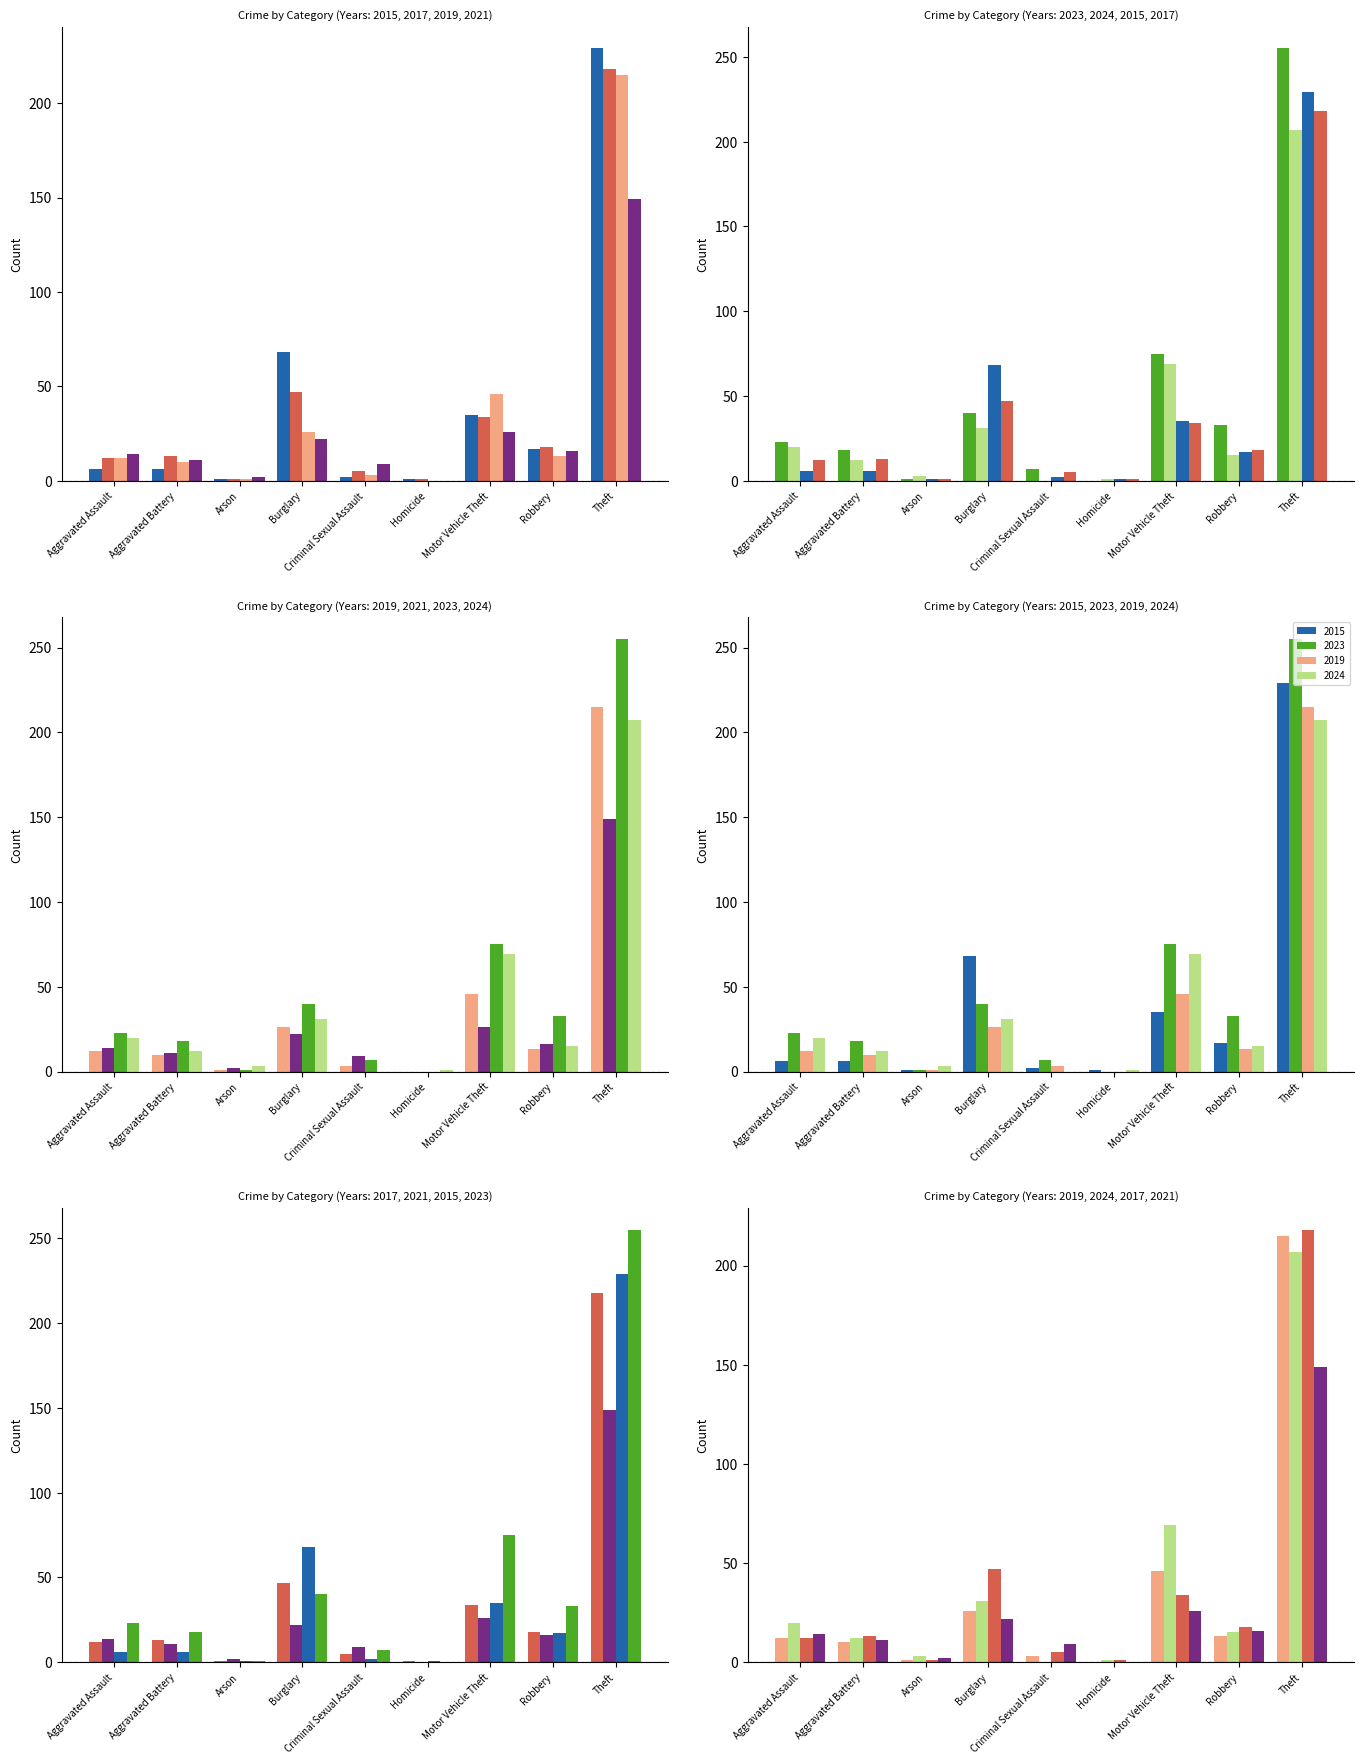

What is the difference between the 2019 values at Criminal Sexual Assault and Burglary?

23